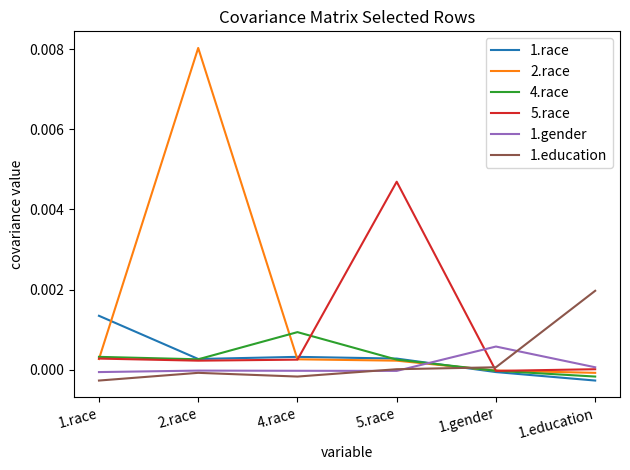

What are all the series names shown in the legend?

1.race, 2.race, 4.race, 5.race, 1.gender, 1.education